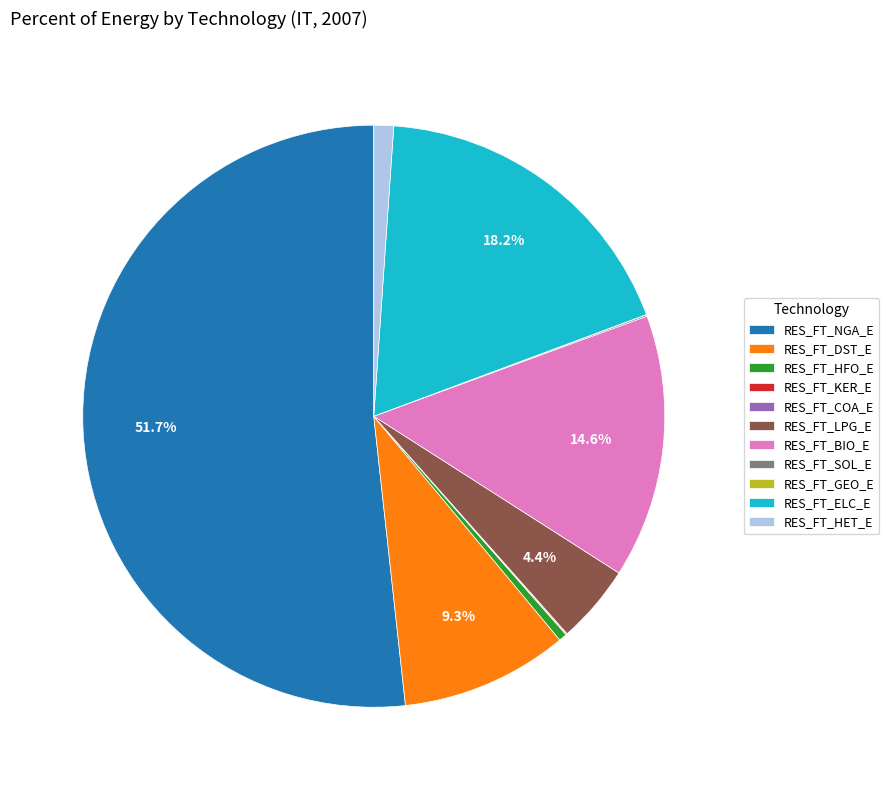

What portion of the pie excludes RES_FT_ELC_E?

81.8%